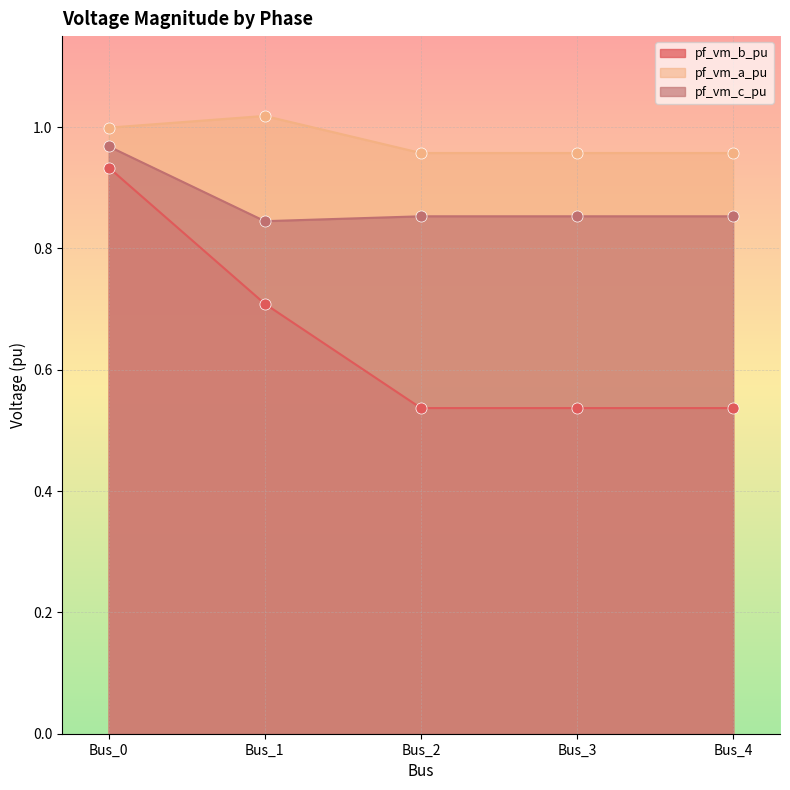

How many categories are shown in the chart?

5